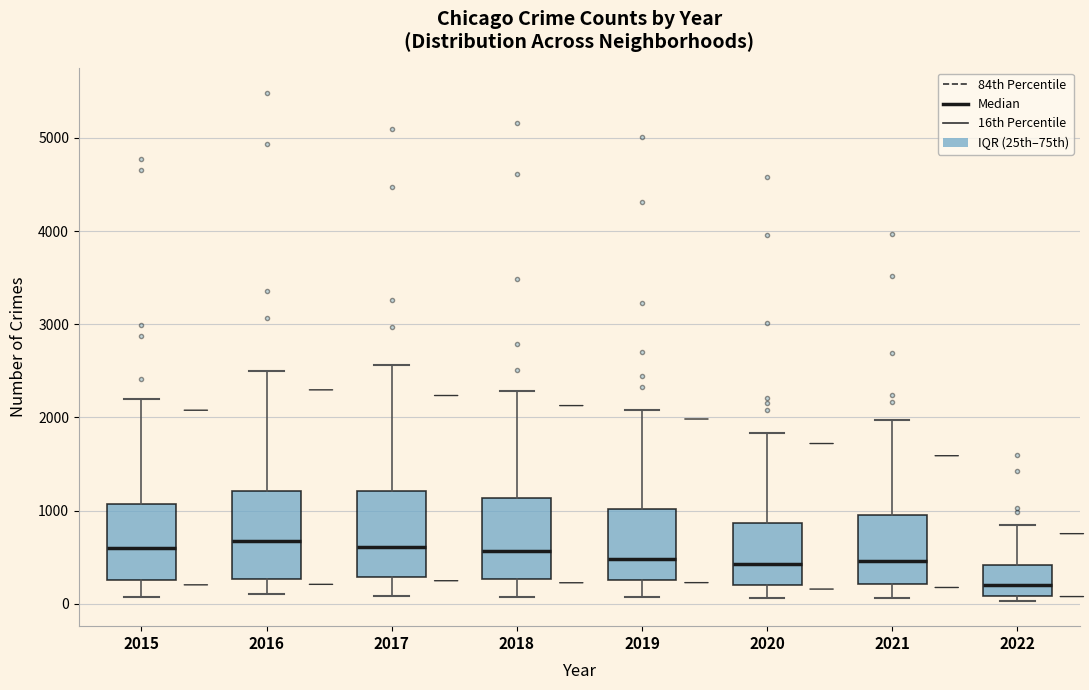

Reading left to right, transcribe this box plot: for each box, give where its median line is, the range the box spans, and where its two whiskers end, as read against the y-axis. The values are not printed on the chart, so give them approximately, as read against the axis.

2015: median 600, box 300 to 1100, whiskers 100 to 2200
2016: median 700, box 300 to 1200, whiskers 100 to 2500
2017: median 600, box 300 to 1200, whiskers 100 to 2600
2018: median 600, box 300 to 1100, whiskers 100 to 2300
2019: median 500, box 300 to 1000, whiskers 100 to 2100
2020: median 400, box 200 to 900, whiskers 100 to 1800
2021: median 500, box 200 to 1000, whiskers 100 to 2000
2022: median 200, box 100 to 400, whiskers 0 to 800